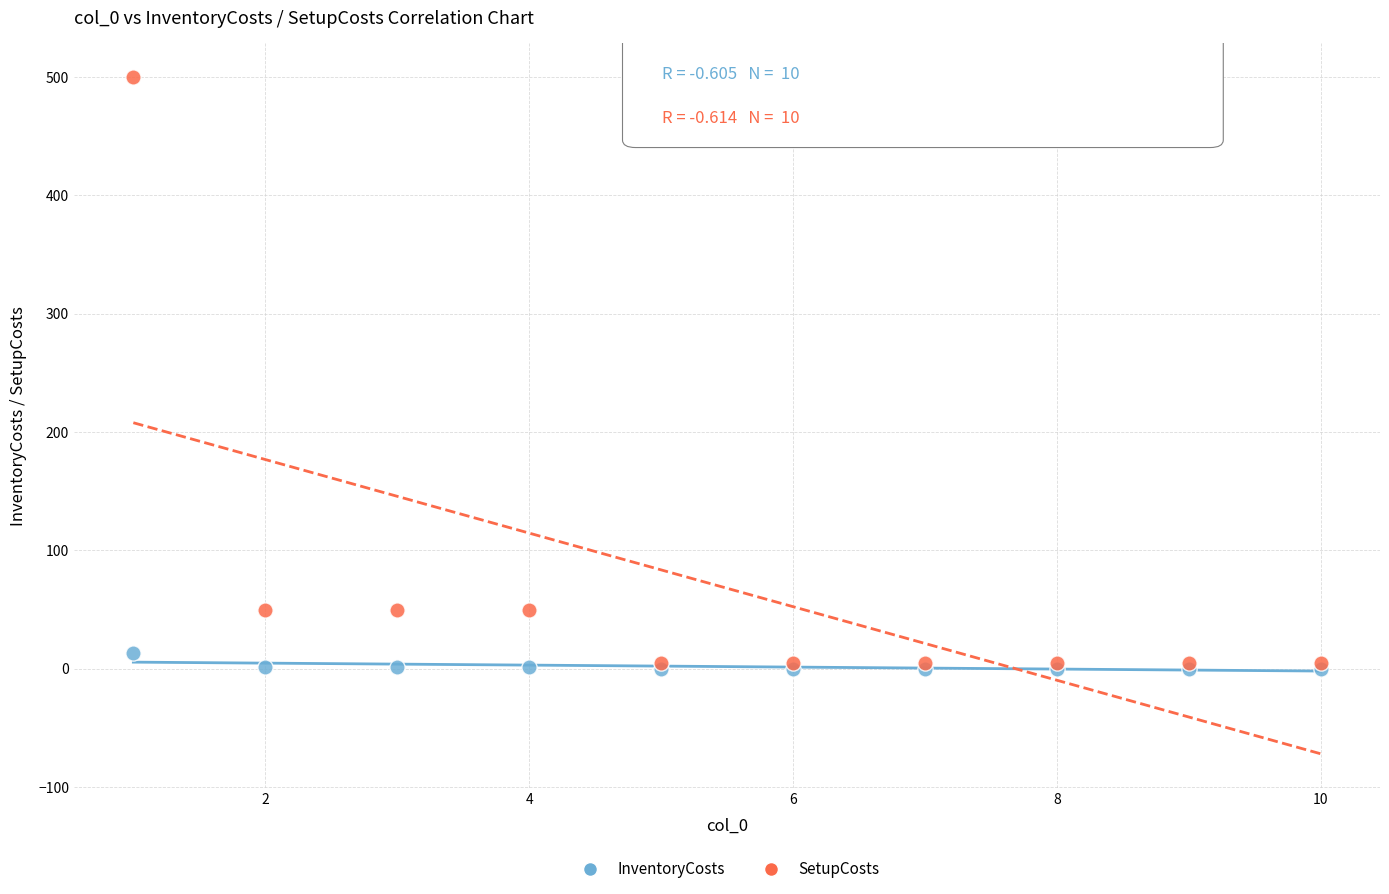

Which series has the largest Y range (max minus min)?

SetupCosts